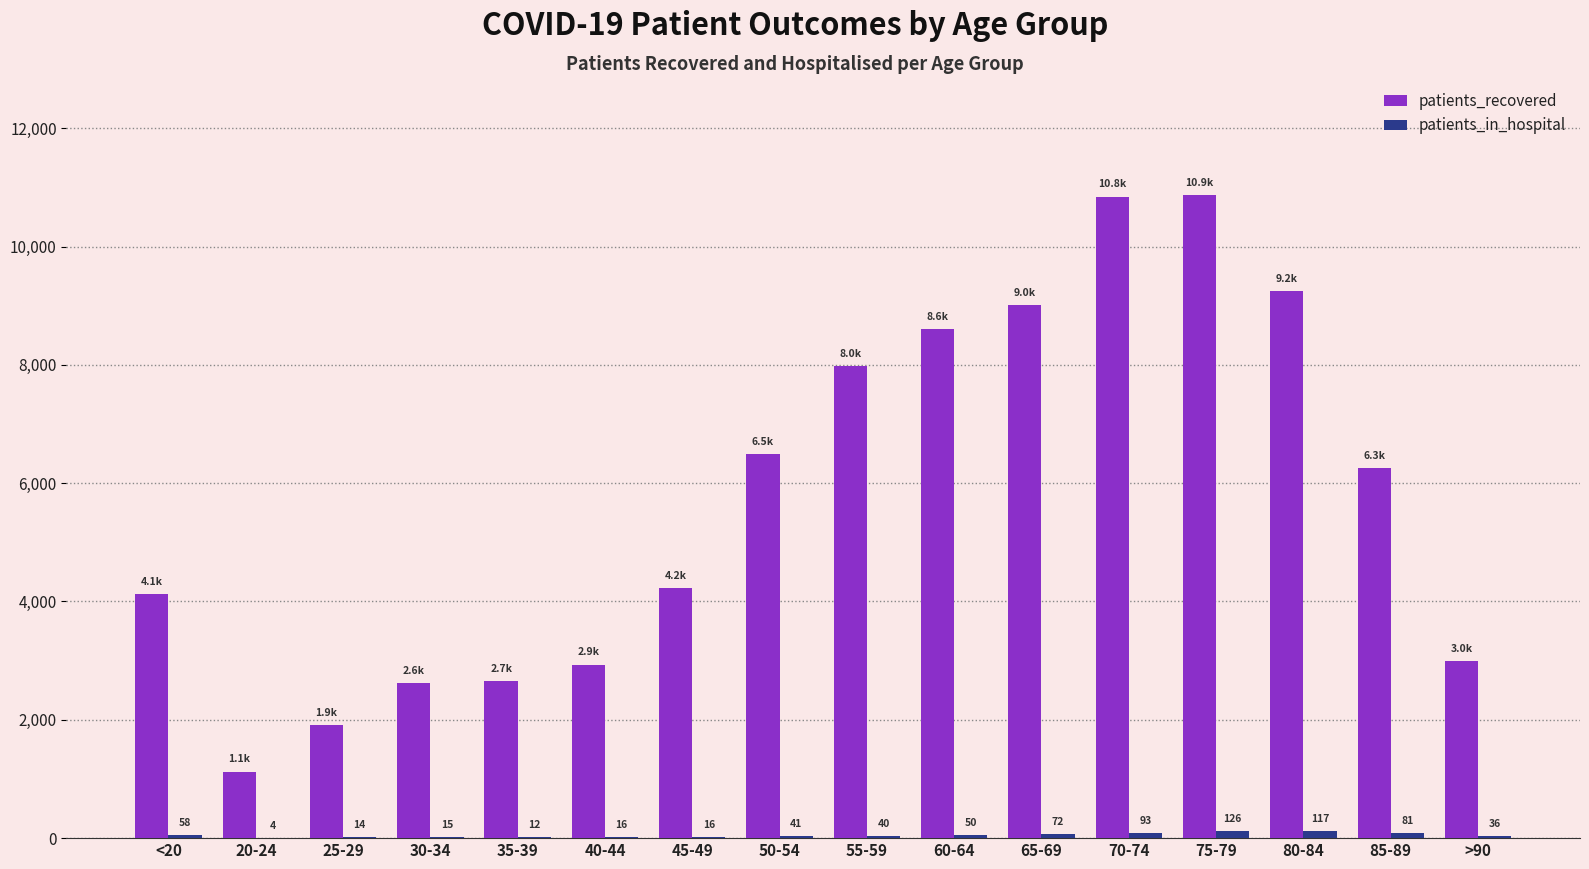

Read the patients_recovered value at 25-29.

1916